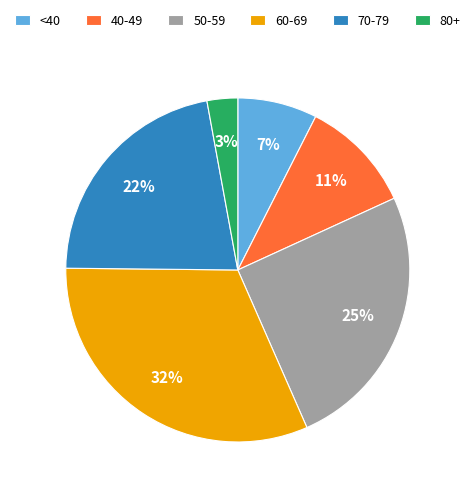

Approximately how many times larger is the value at 40-49 compared to 80+?

3.7